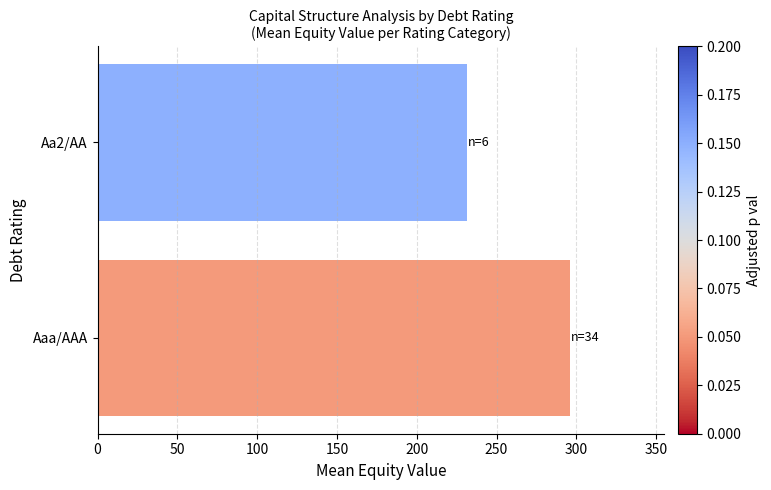

Reading bottom to top, extract all data points from this chart.

295.8	231.3